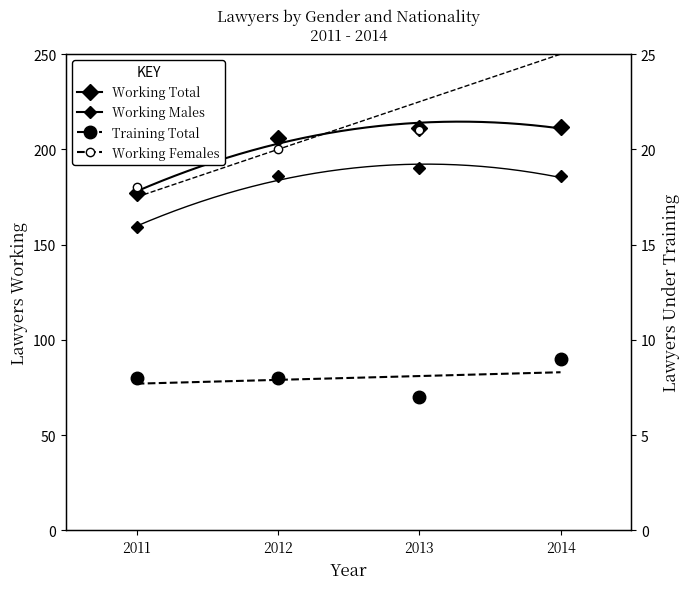

Reading left to right, list all the values displayed in this chart.

Working Total: 177	206	211	212
Working Males: 159	186	190	186
Training Total: 8	8	7	9
Working Females: 18	20	21	26